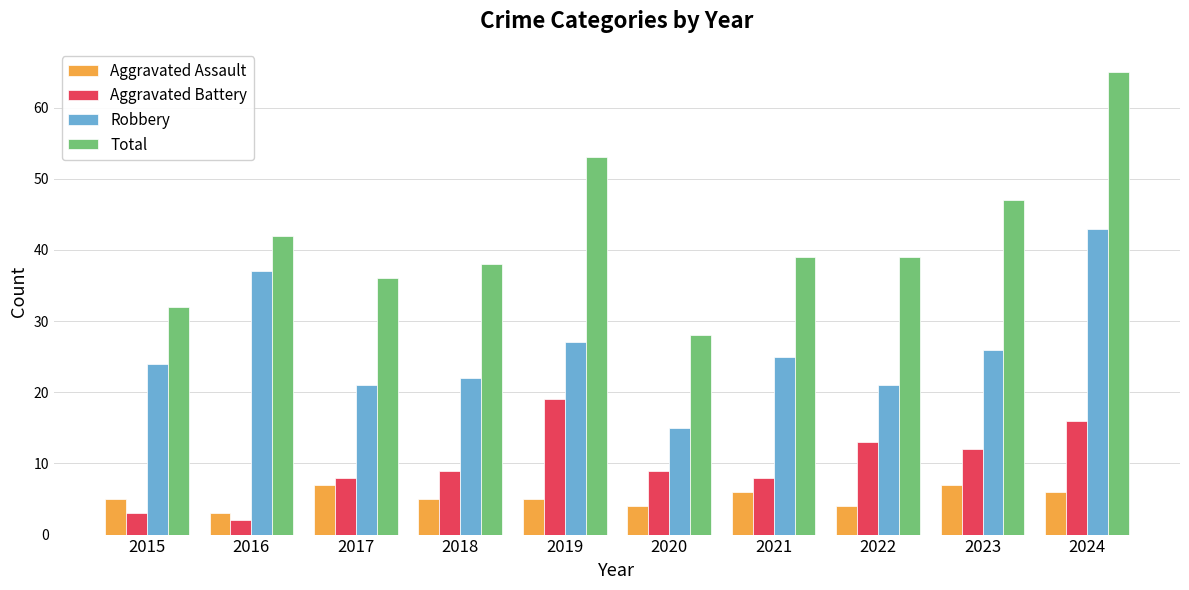

What is the smallest value displayed?

2